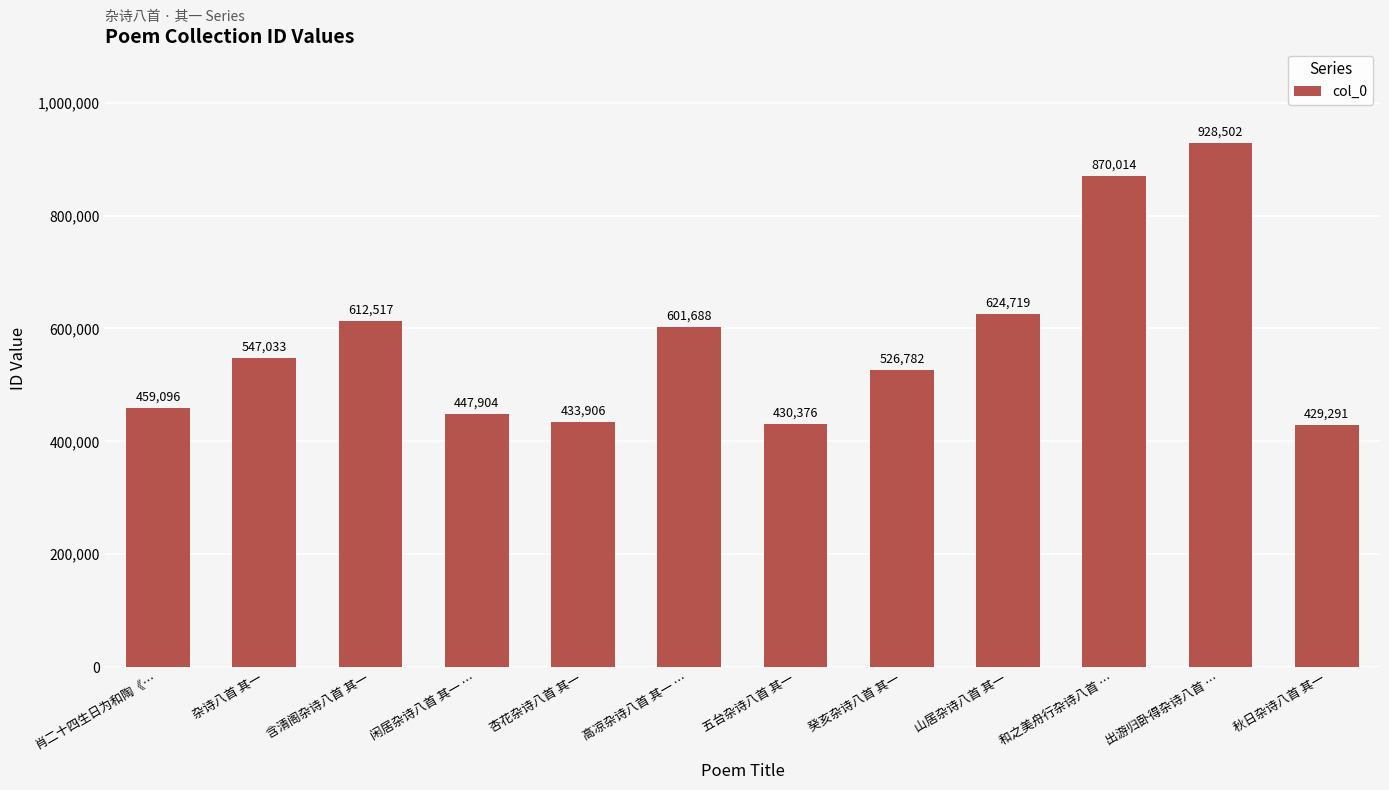

What is the label of the 4th bar from the right?

山居杂诗八首 其一